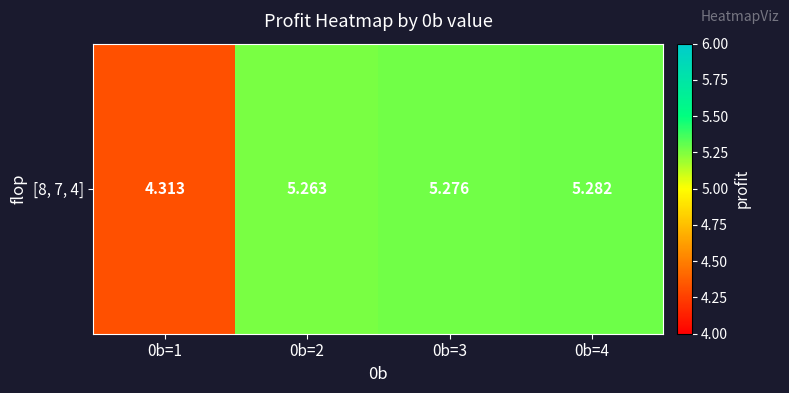

Reading right to left, extract all data points from this chart.

5.3	5.3	5.3	4.3